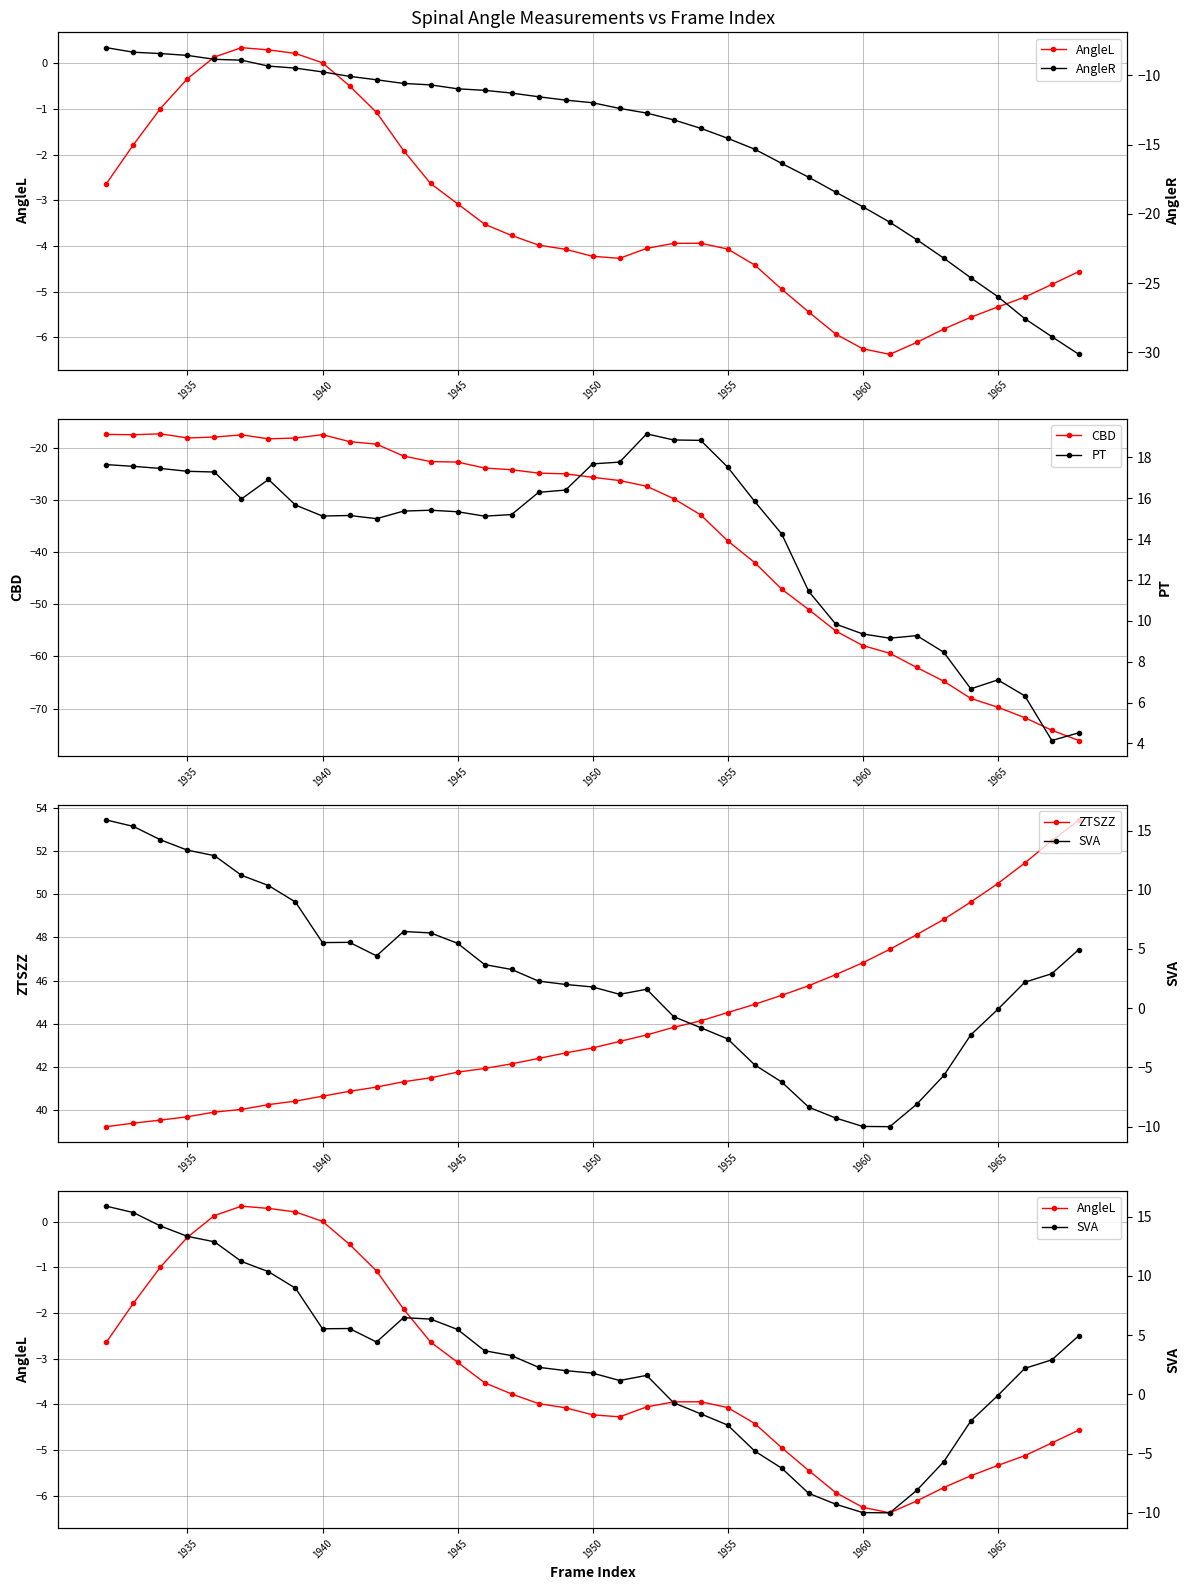

The value of CBD at 1935 is -18.1. True or false?

True